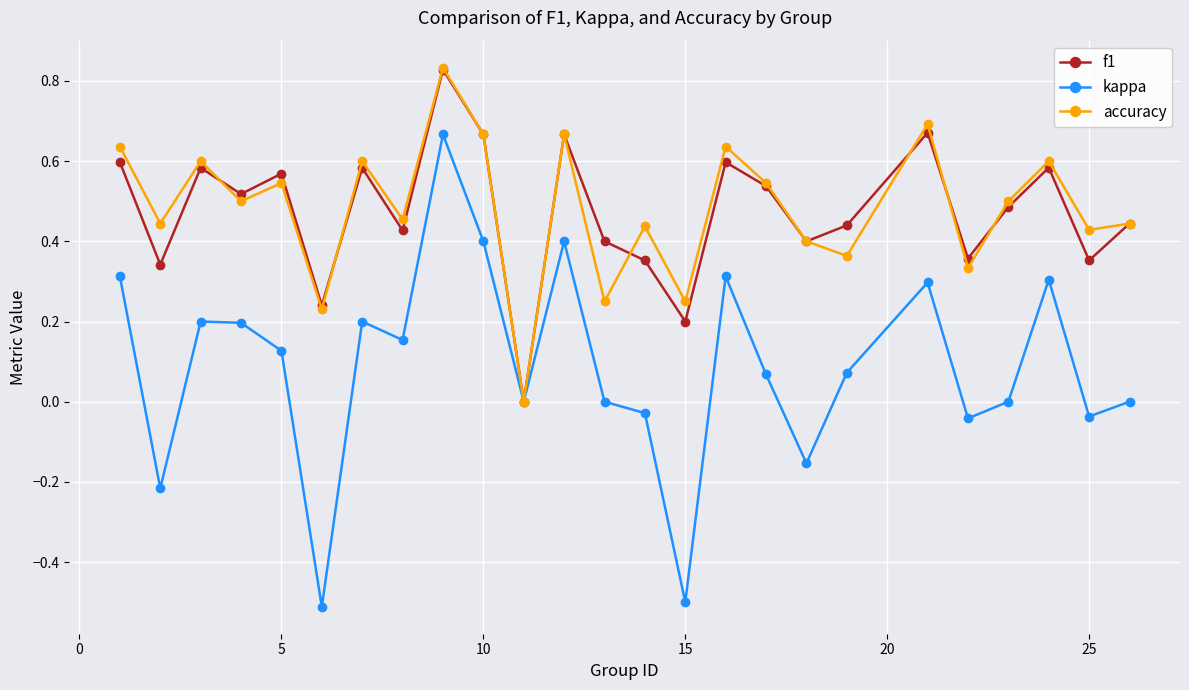

How many categories are shown in the chart?

25